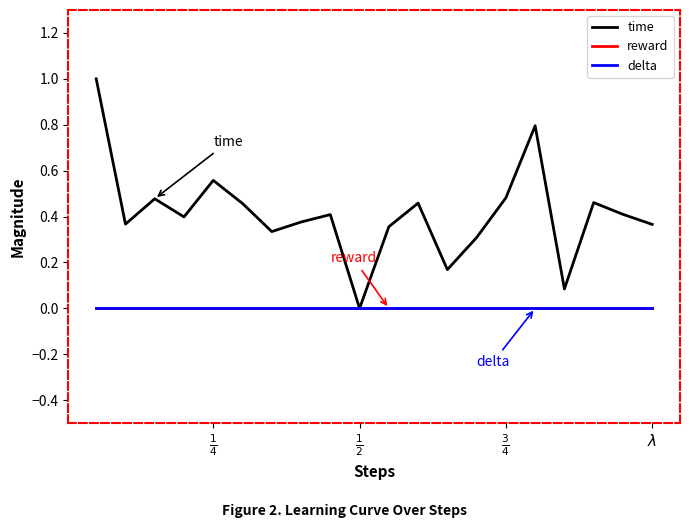

True or false: time has more than 2 interior local peaks.

True